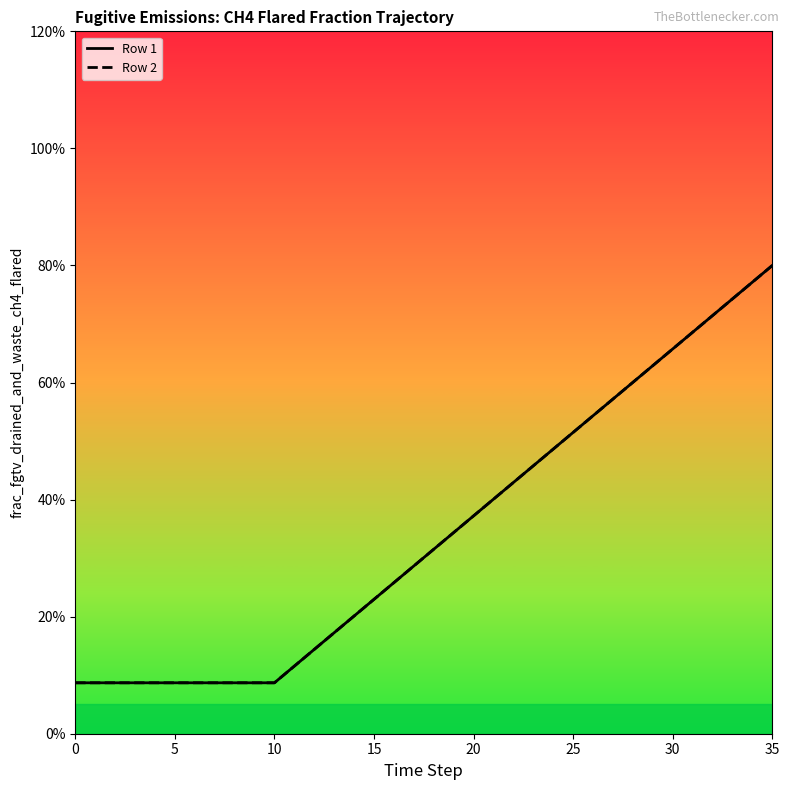

True or false: Row 1 and Row 2 cross at least once.

False